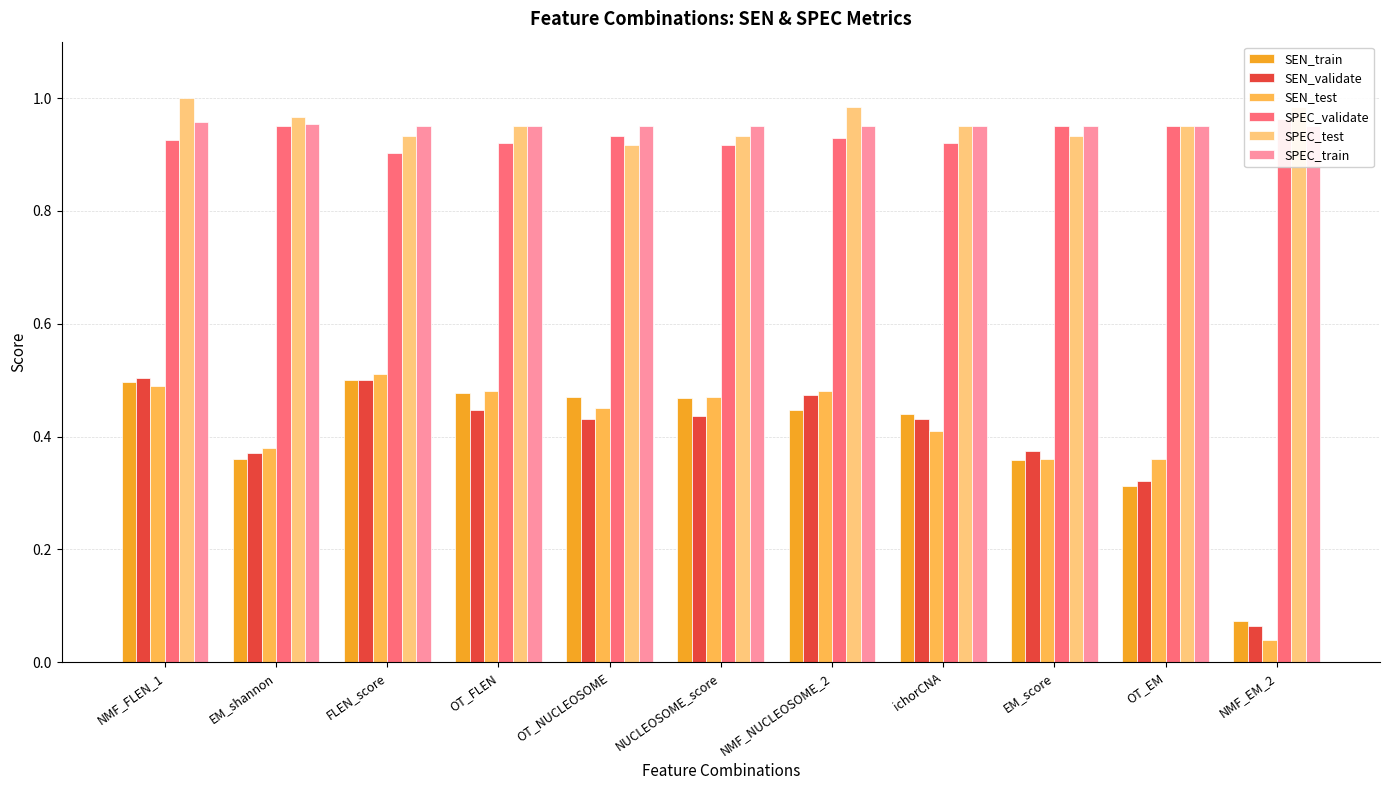

What is the label of the 8th bar from the left?

ichorCNA